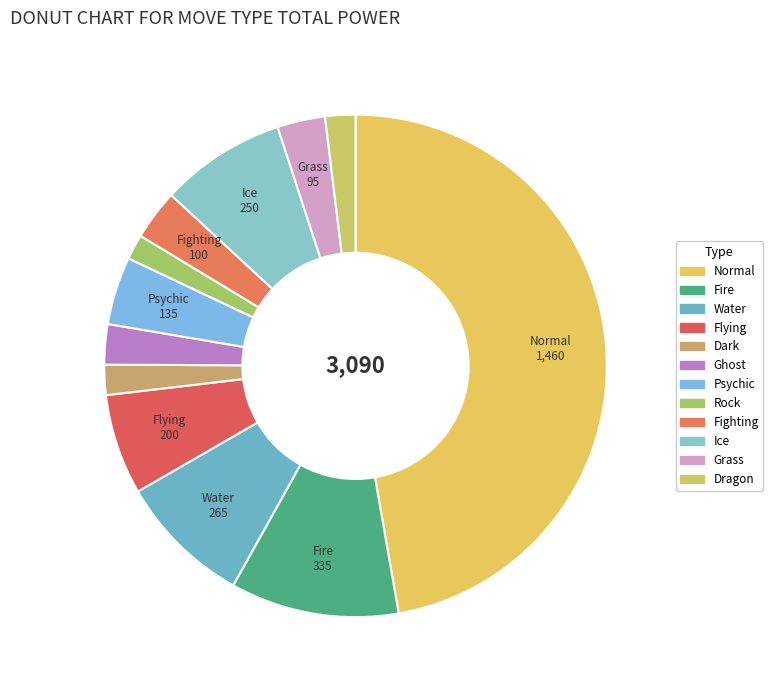

How many segments does this pie chart have?

12